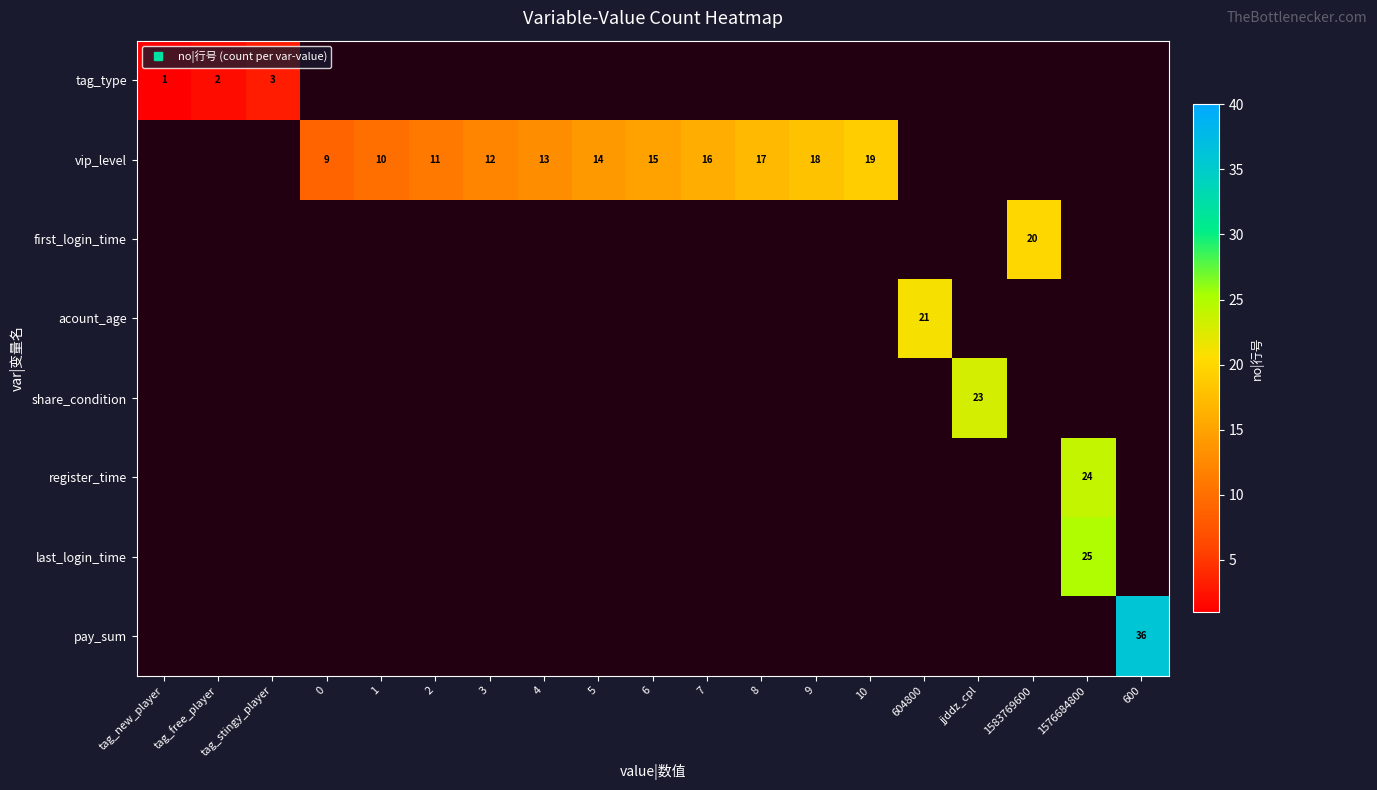

At which label does pay_sum reach its minimum?

tag_new_player